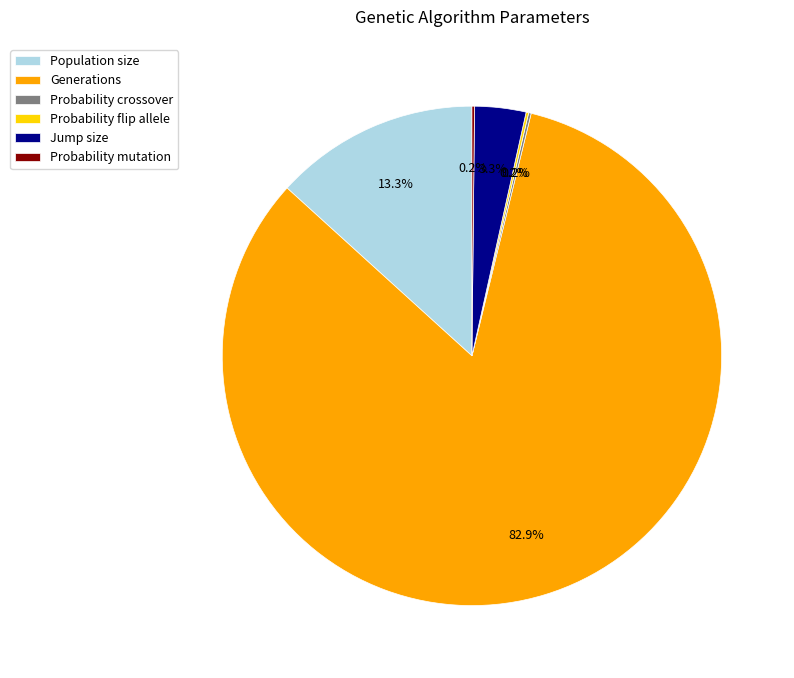

Does any single category account for the majority?

Yes